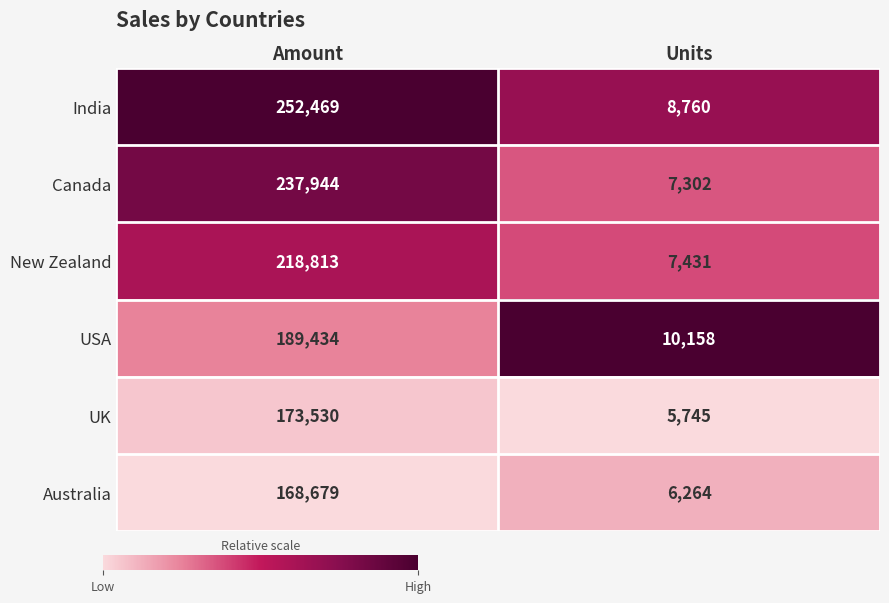

Rank the series at Units from highest to lowest value.

USA, India, New Zealand, Canada, Australia, UK